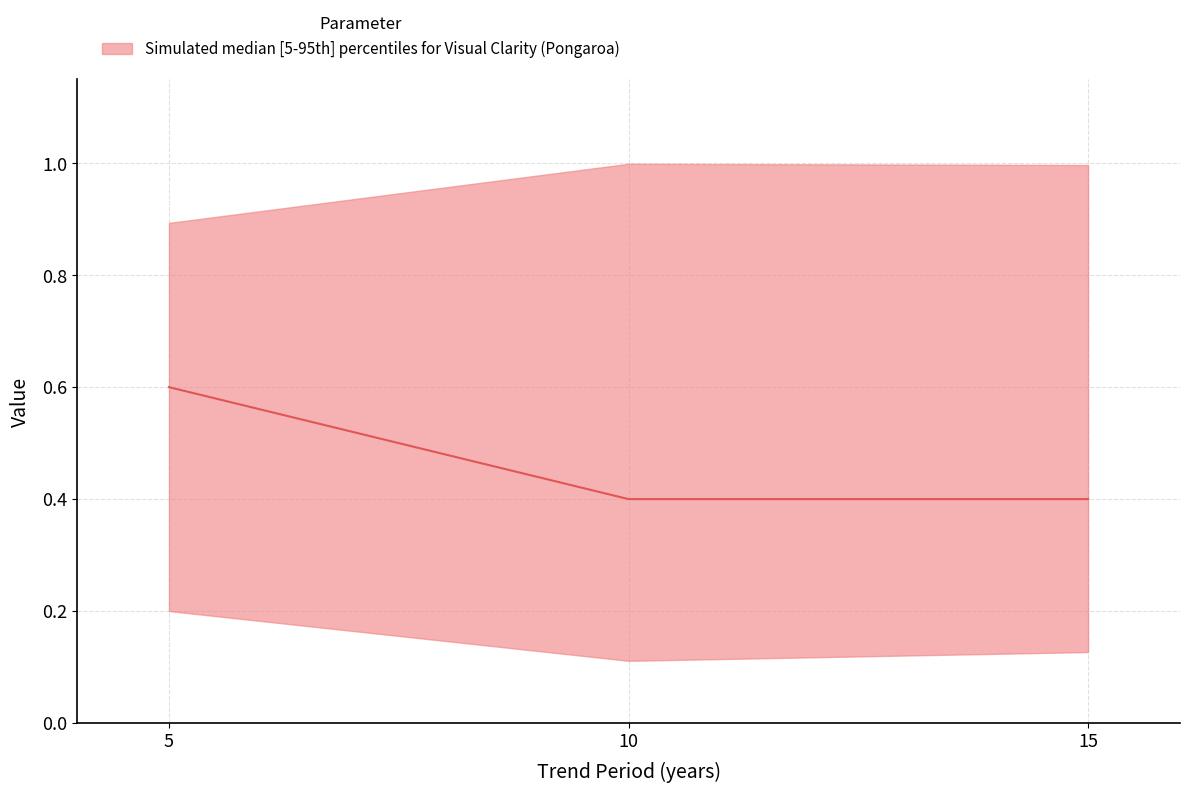

Where is the data nearest to the value 0?

10